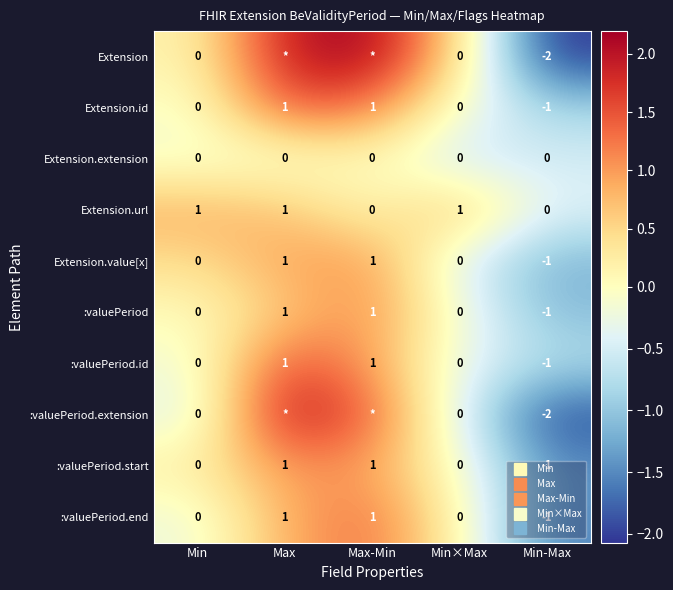

Where is Extension.value[x] nearest to the value 0?

Min×Max